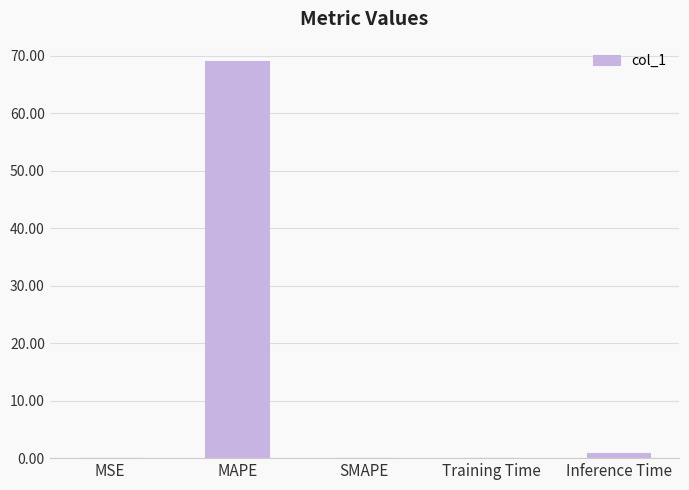

What is the change in value from MAPE to Inference Time?

-68.0